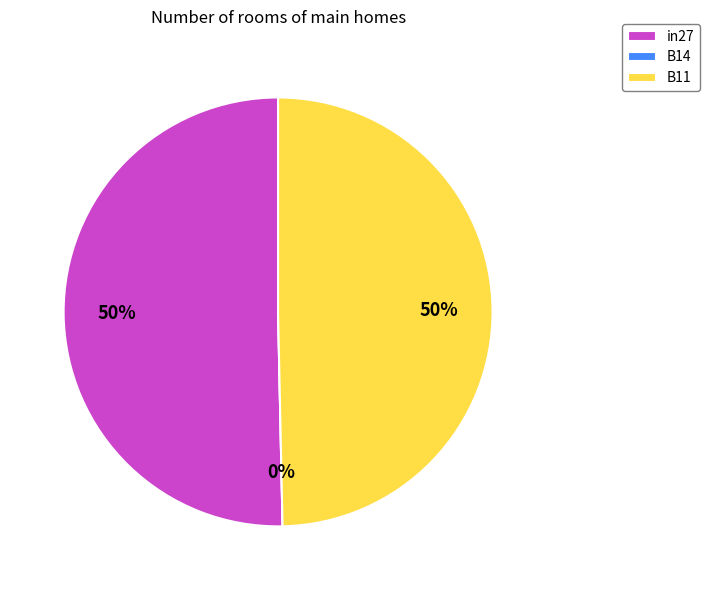

True or false: in27 accounts for 37% of the total.

False